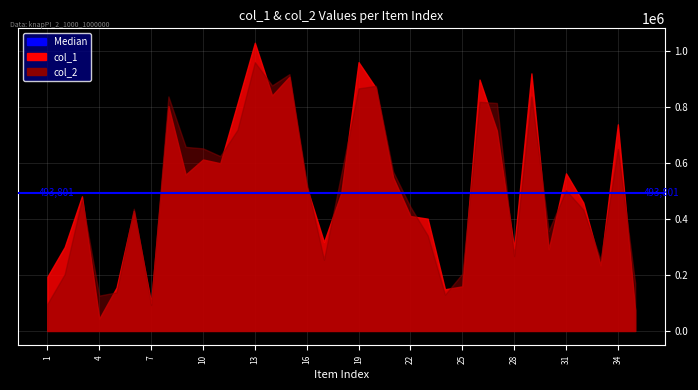

Which series has the largest total across all categories?

col_1